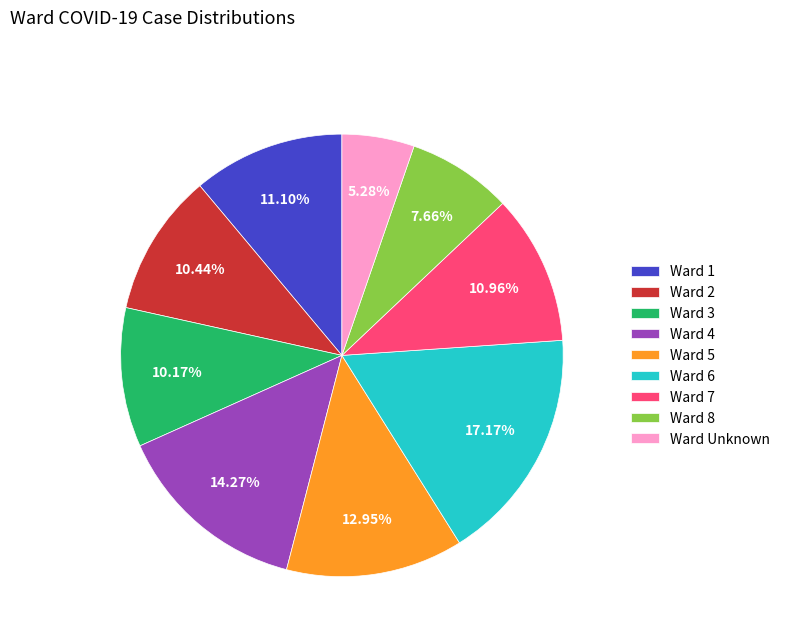

Which slice is the smallest?

Ward Unknown